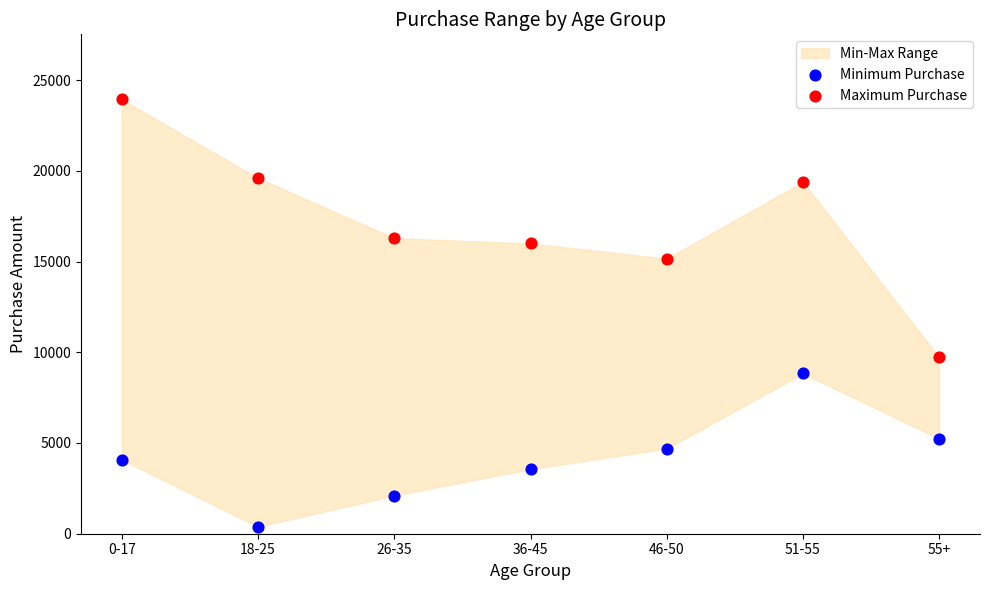

Which series reaches the maximum Y coordinate?

Maximum Purchase